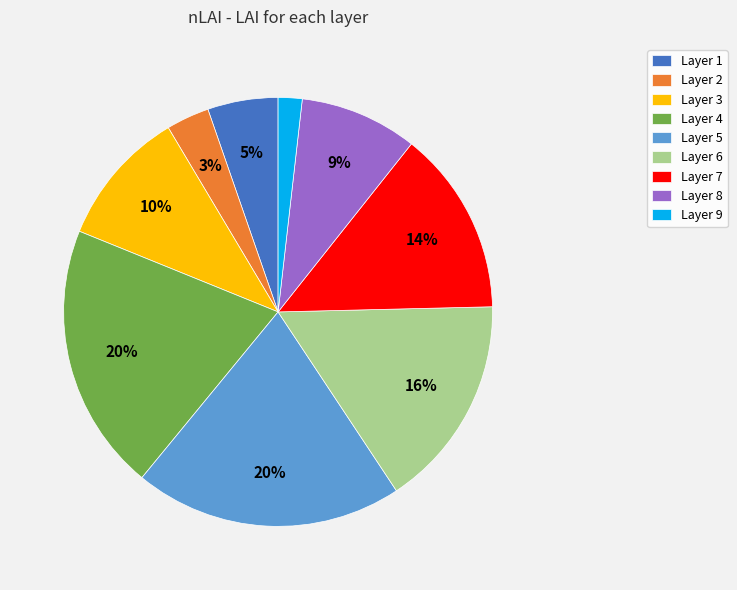

The Layer 4 slice represents 20% of the pie. True or false?

True